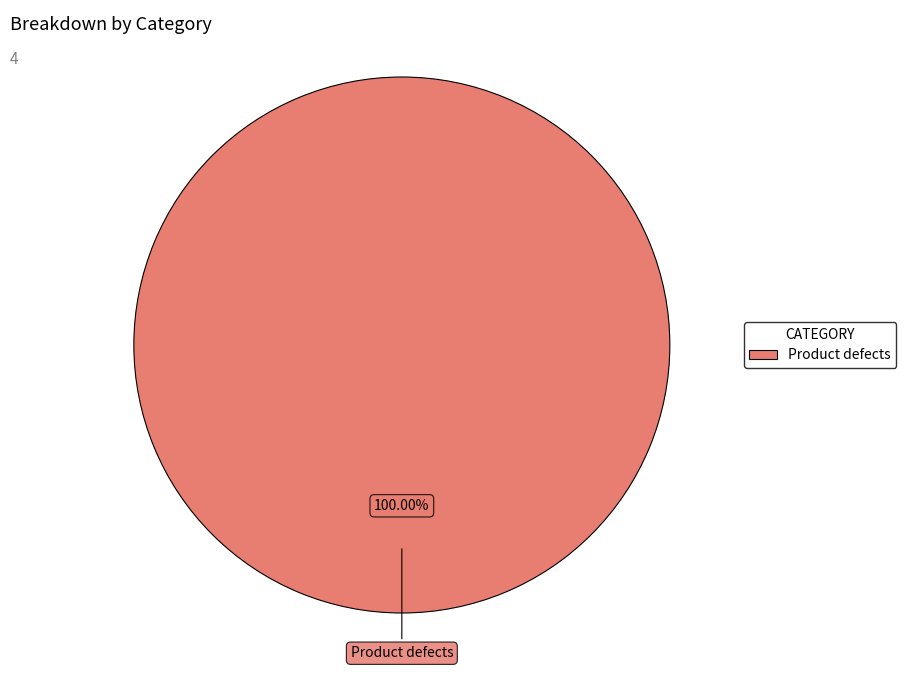

Does any single category account for the majority?

Yes